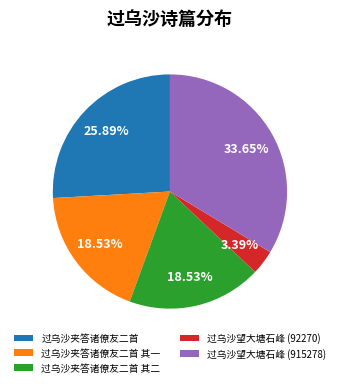

Count the number of slices in the pie.

5